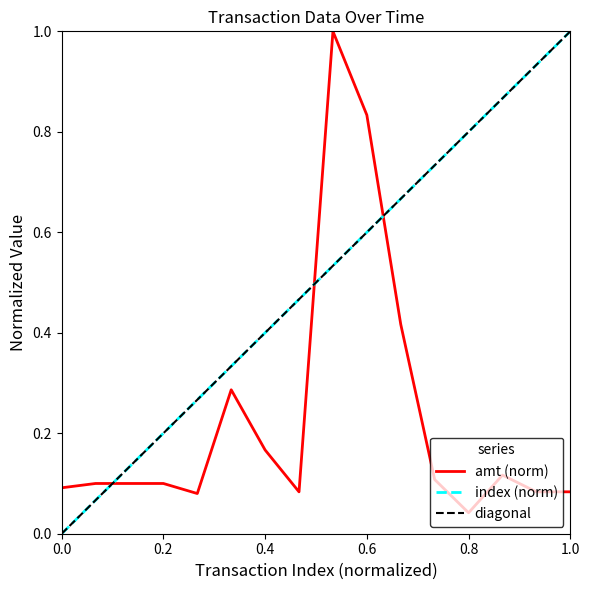

True or false: amt has more than 0 points higher than both neighbors.

True